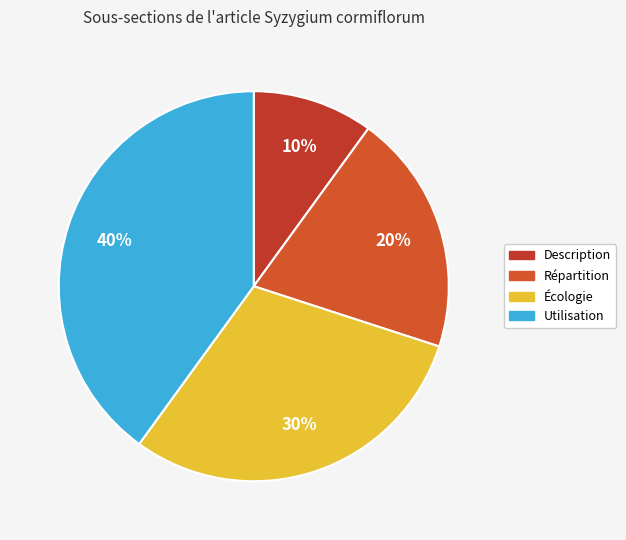

To the nearest percent, what is the difference between the Description and Répartition slice percentages?

10%